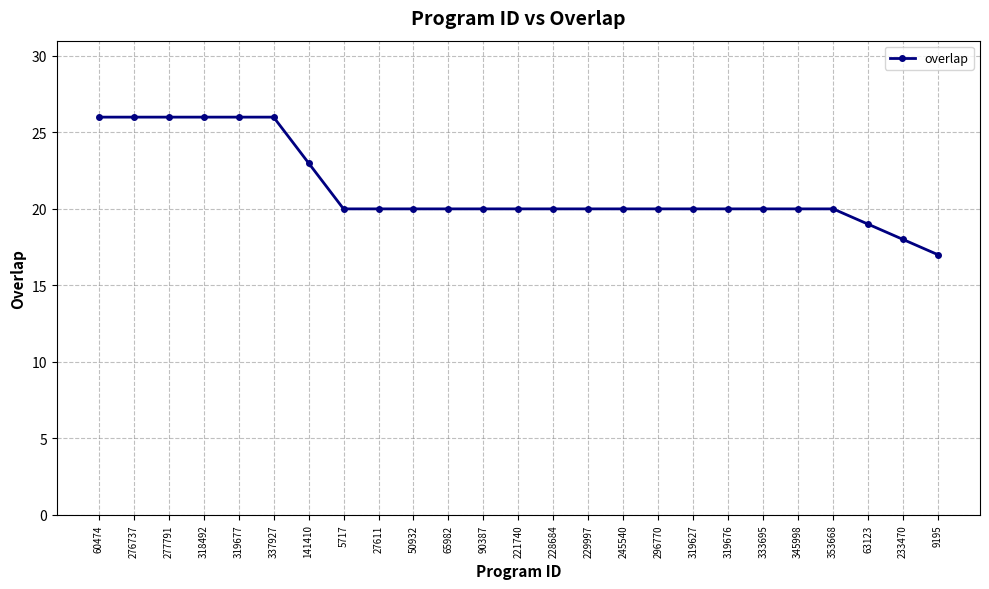

What is the approximate value at 245540?

20